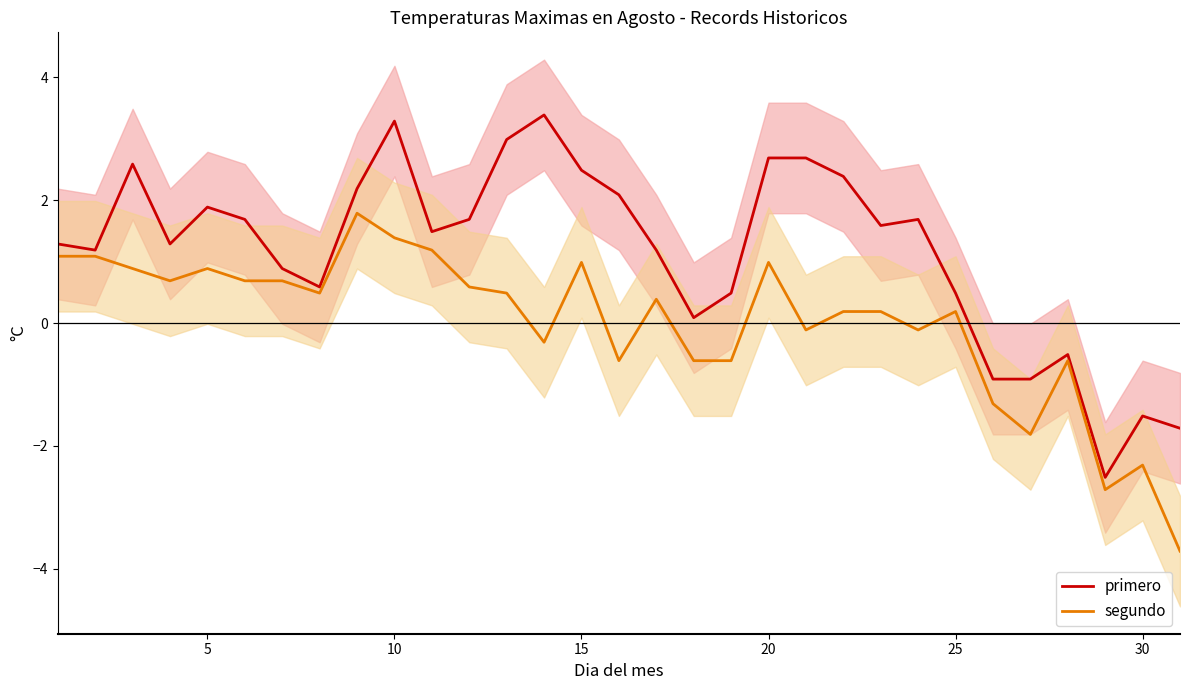

What is the maximum value for primero?

3.4